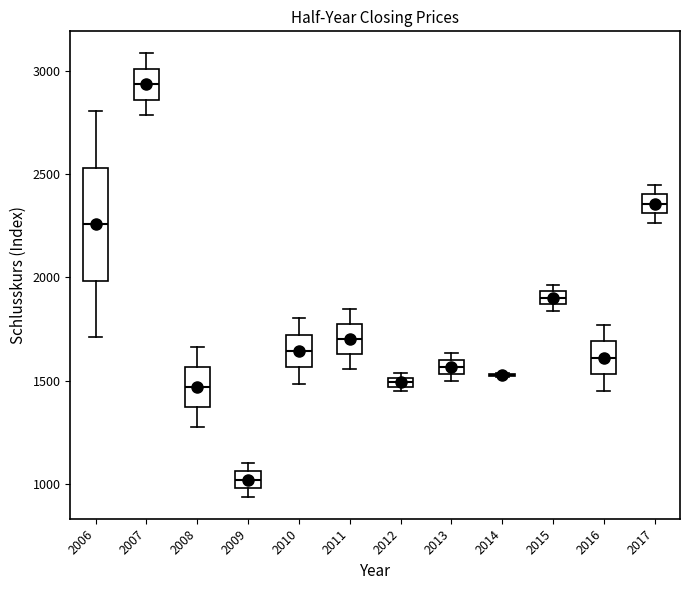

Where is the upper edge of the box at x = 2009 on the y-axis? The values are not printed on the chart, so give them approximately, as read against the axis.

1050